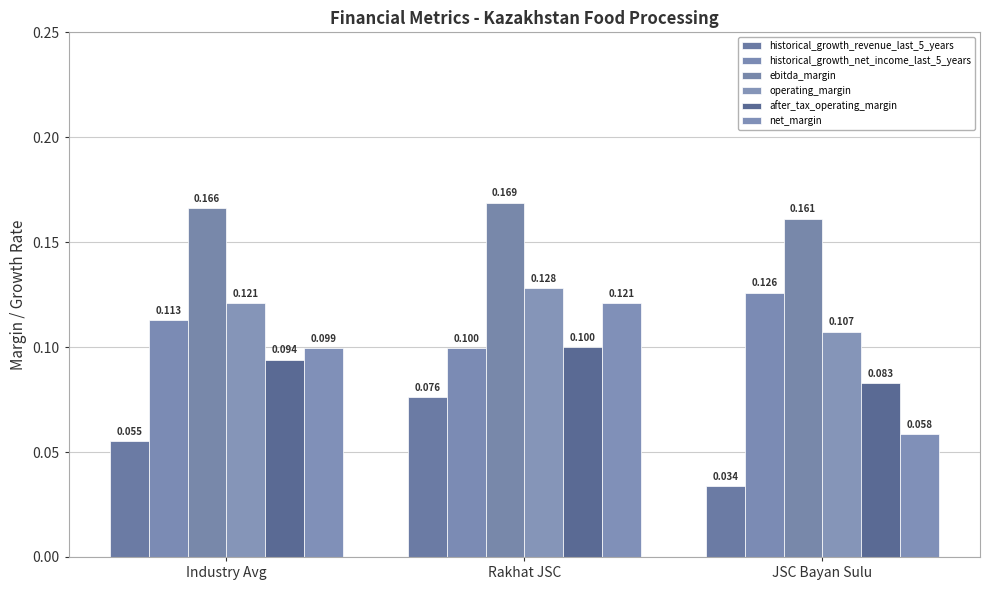

What is the sum of all net_margin values?

0.3